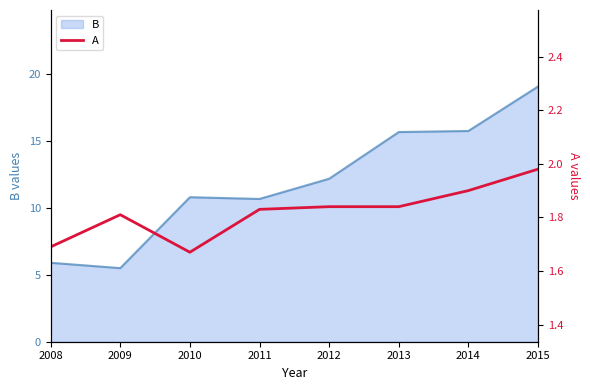

Is it true that B equals 2.4 at 2008?

False